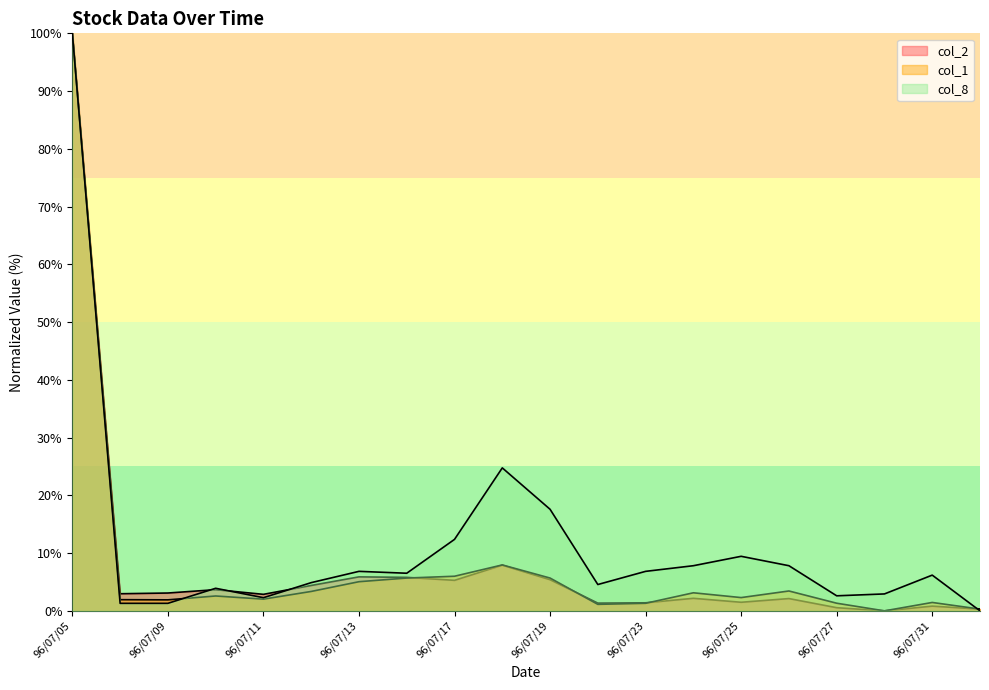

Reading left to right, transcribe all the data shown in this chart.

col_2: 96/07/05=100.0	96/07/06=3.0	96/07/09=3.1	96/07/10=3.7	96/07/11=2.9	96/07/12=4.4	96/07/13=5.9	96/07/16=5.8	96/07/17=5.3	96/07/18=7.9	96/07/19=5.4	96/07/20=1.3	96/07/23=1.4	96/07/24=2.2	96/07/25=1.5	96/07/26=2.1	96/07/27=0.5	96/07/30=0.0	96/07/31=0.8	96/08/01=0.3
col_1: 96/07/05=100.0	96/07/06=1.9	96/07/09=1.9	96/07/10=2.6	96/07/11=2.0	96/07/12=3.4	96/07/13=5.0	96/07/16=5.7	96/07/17=6.0	96/07/18=8.0	96/07/19=5.7	96/07/20=1.1	96/07/23=1.3	96/07/24=3.1	96/07/25=2.3	96/07/26=3.4	96/07/27=1.3	96/07/30=0.0	96/07/31=1.5	96/08/01=0.3
col_8: 96/07/05=100.0	96/07/06=1.3	96/07/09=1.3	96/07/10=3.9	96/07/11=2.3	96/07/12=4.9	96/07/13=6.8	96/07/16=6.5	96/07/17=12.4	96/07/18=24.8	96/07/19=17.6	96/07/20=4.6	96/07/23=6.8	96/07/24=7.8	96/07/25=9.4	96/07/26=7.8	96/07/27=2.6	96/07/30=2.9	96/07/31=6.2	96/08/01=0.0